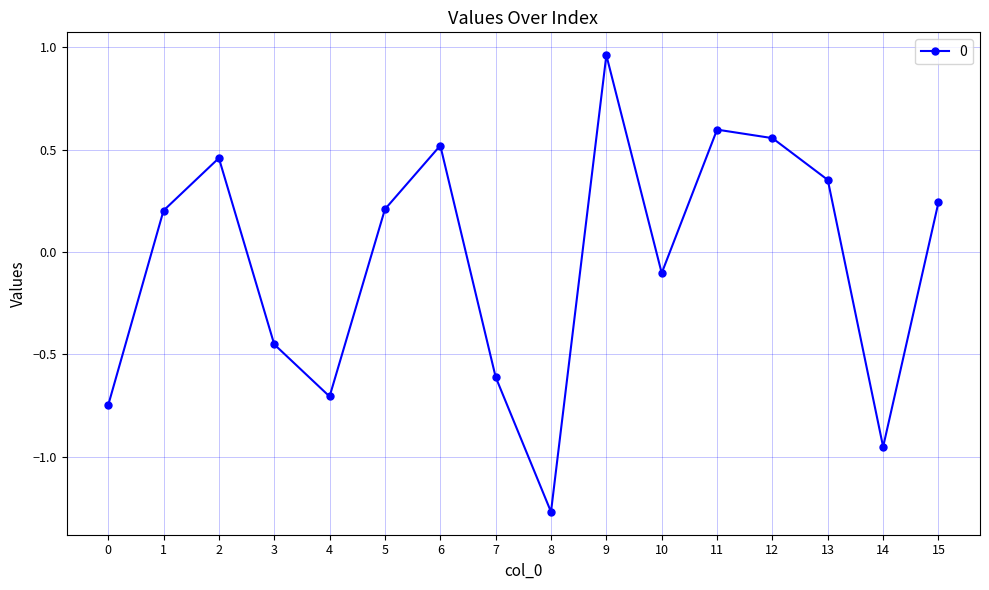

Does the chart have visible grid lines?

Yes